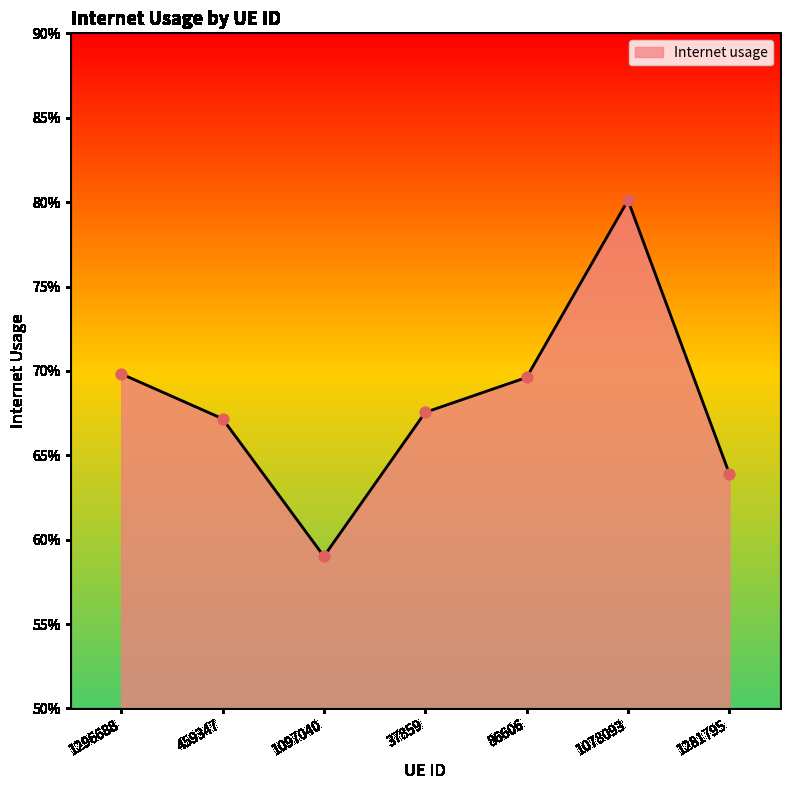

Which has a higher value, 1097040 or 1281795?

1281795